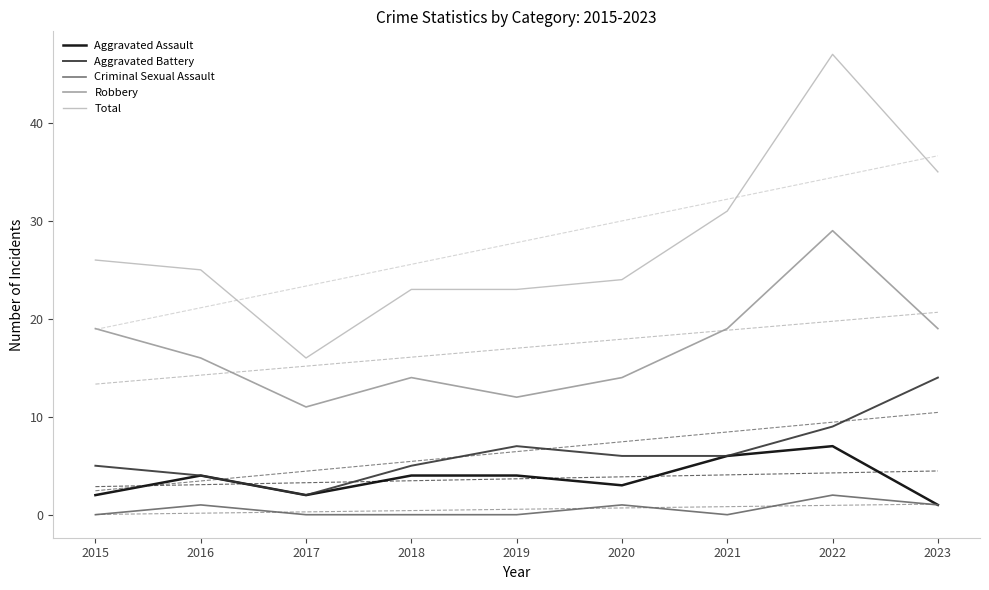

What is the greatest value displayed?

47